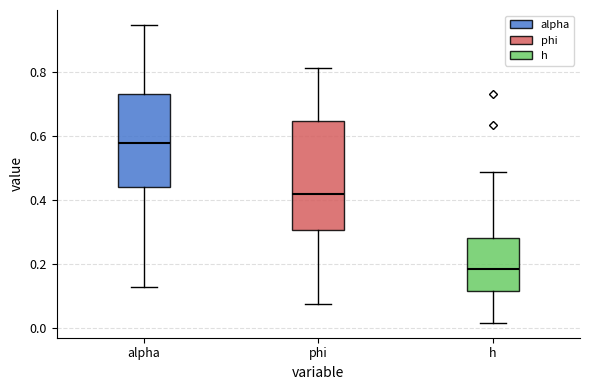

Where is the upper edge of the box for h on the y-axis? The values are not printed on the chart, so give them approximately, as read against the axis.

0.28